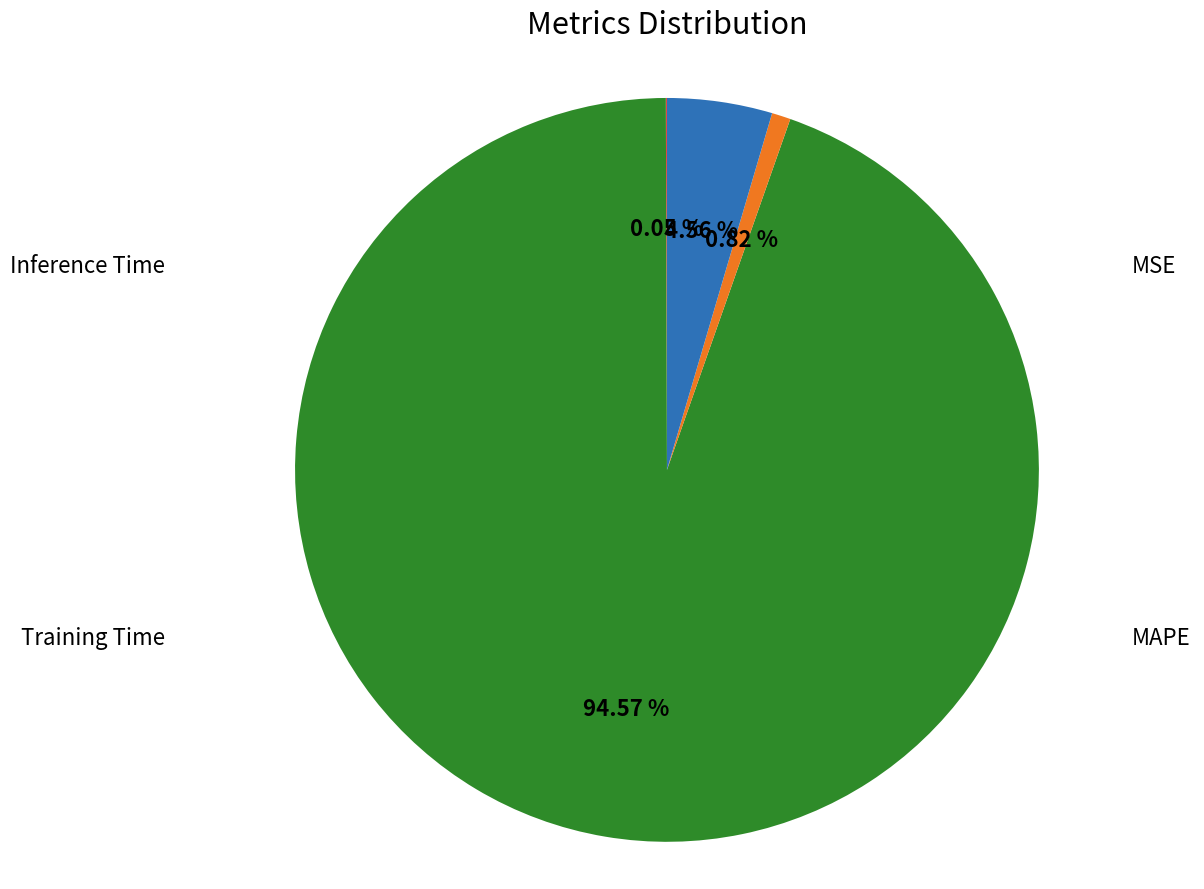

Is there a majority slice in this chart?

Yes